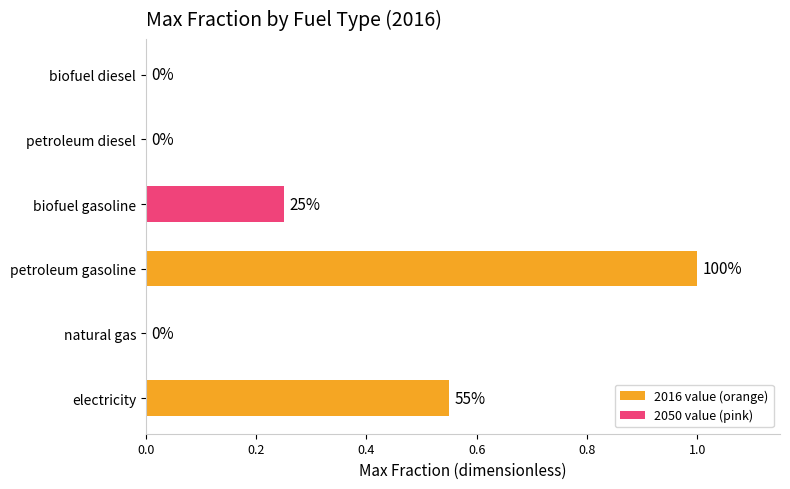

What is the sum of the values at biofuel diesel and petroleum gasoline?

1.0